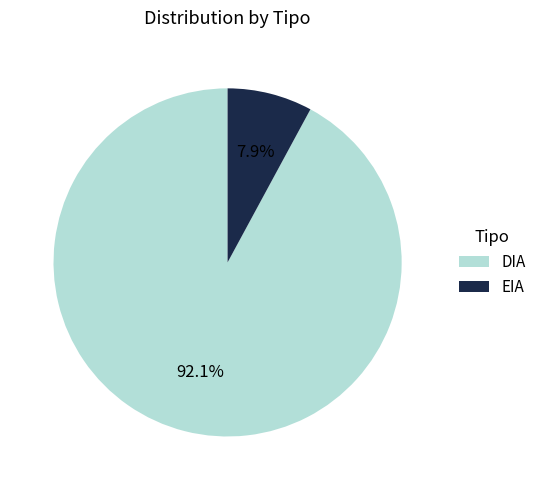

To the nearest percent, what portion does EIA represent?

8%